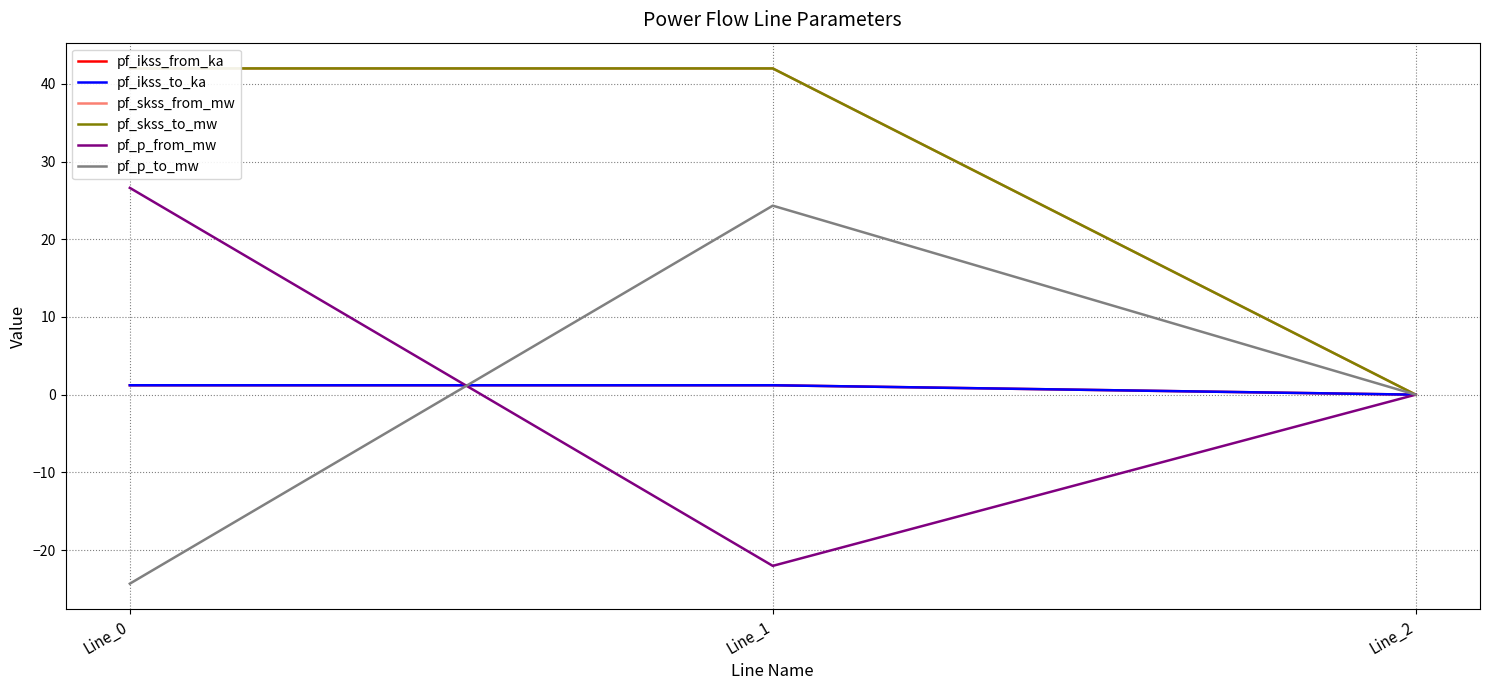

True or false: pf_ikss_from_ka has a value of 1.2 at Line_0.

True